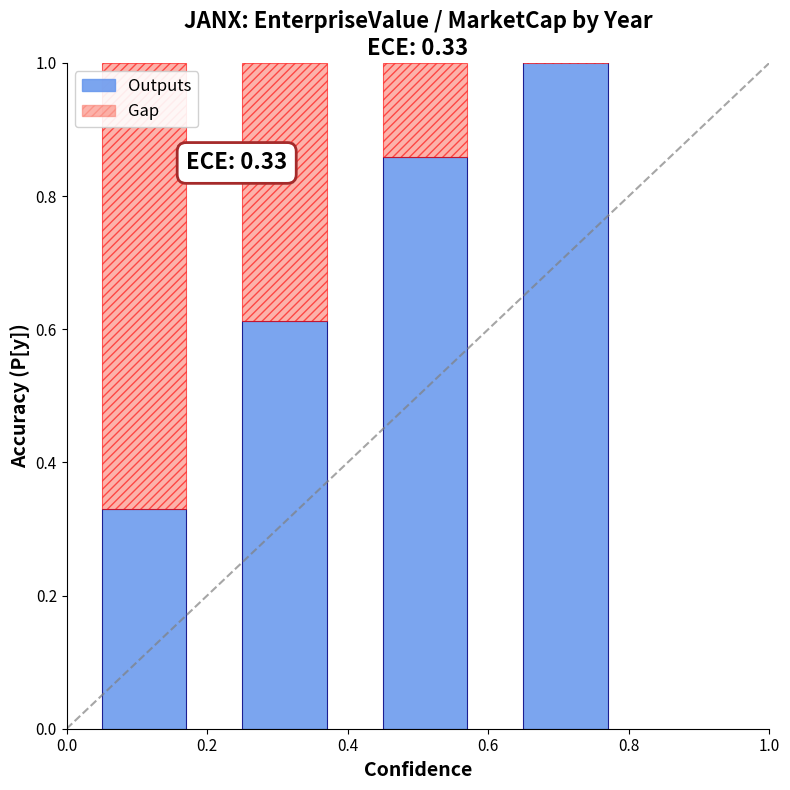

Reading left to right, extract all data points from this chart.

0.0=0.3	0.2=0.6	0.4=0.9	0.6=1.0